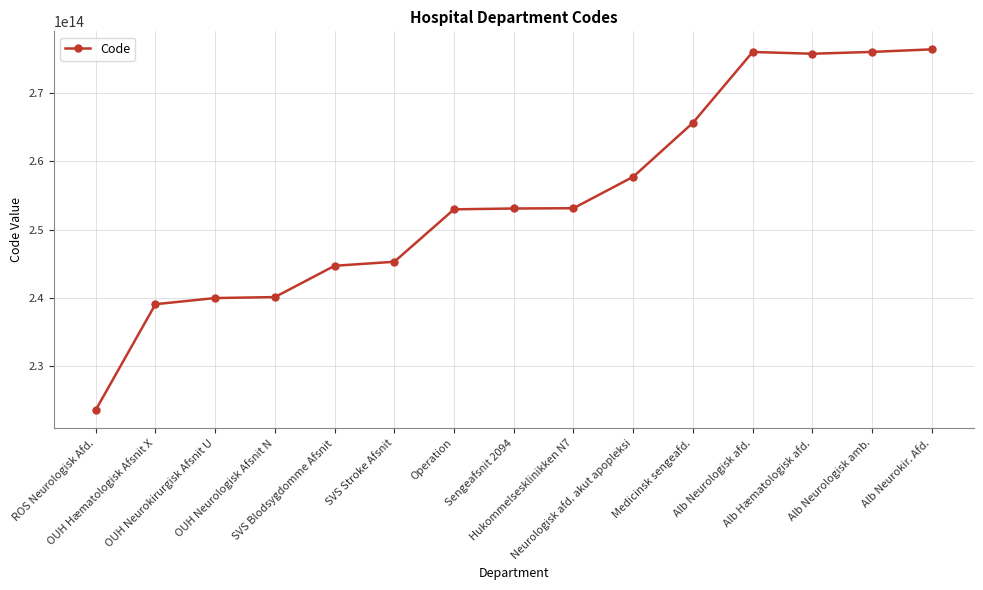

True or false: the data shows 400899169292807 at Sengeafsnit 2094.

False